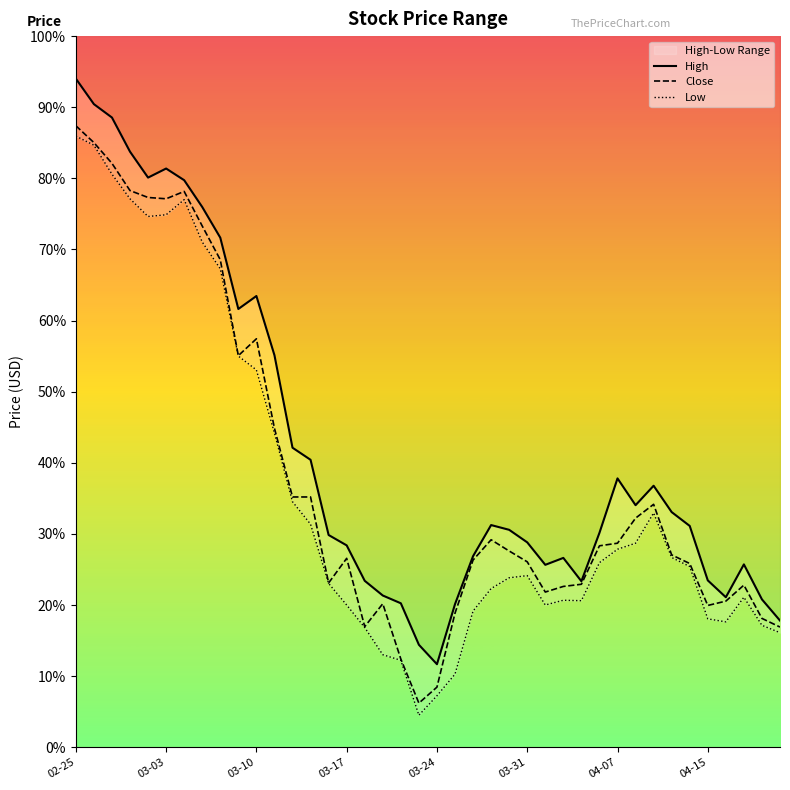

How many categories are shown in the chart?

40